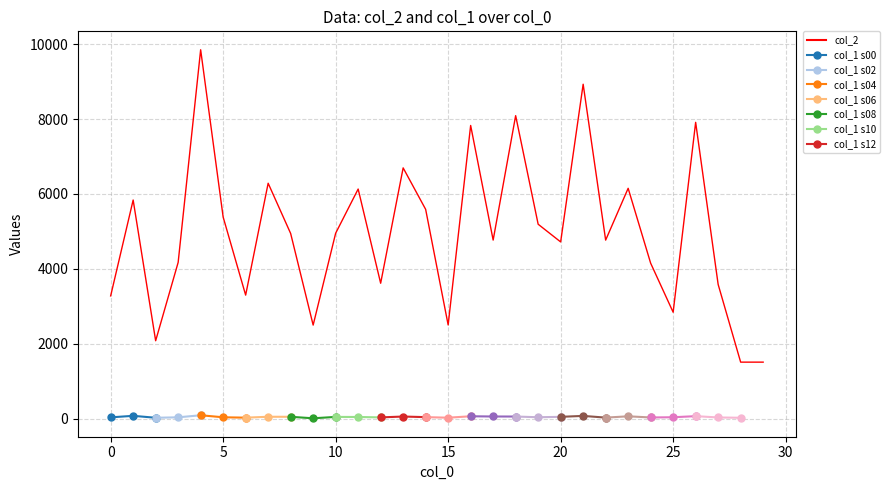

Reading left to right, what are all the values shown in this chart?

3280	5839	2083	4174	9850	5384	3301	6287	4946	2501	4953	6132	3618	6697	5590	2505	7829	4770	8091	5193	4721	8930	4769	6152	4153	2844	7913	3586	1512	1512